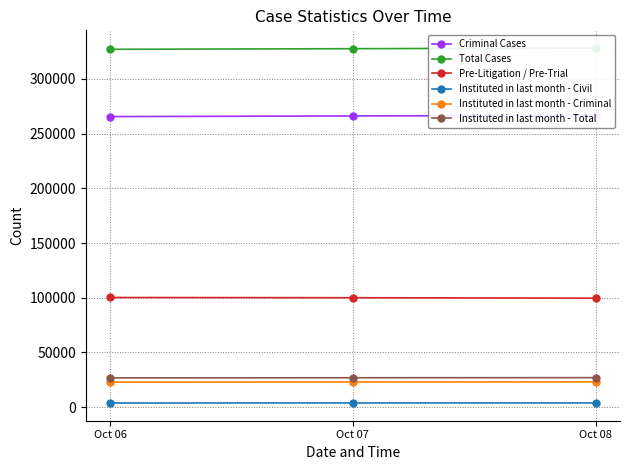

Reading left to right, what are all the values shown in this chart?

Criminal Cases: Oct 06=265520	Oct 07=266119	Oct 08=266672
Total Cases: Oct 06=327001	Oct 07=327572	Oct 08=328125
Pre-Litigation / Pre-Trial: Oct 06=100244	Oct 07=100036	Oct 08=99634
Instituted in last month - Civil: Oct 06=3854	Oct 07=3862	Oct 08=3873
Instituted in last month - Criminal: Oct 06=22916	Oct 07=23048	Oct 08=23115
Instituted in last month - Total: Oct 06=26770	Oct 07=26910	Oct 08=26988